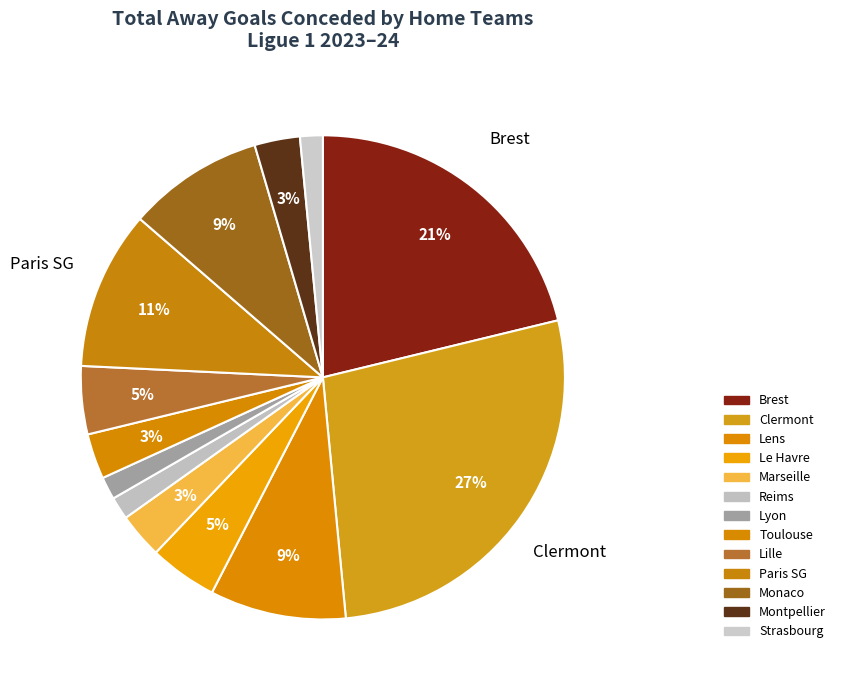

Count the number of slices in the pie.

13